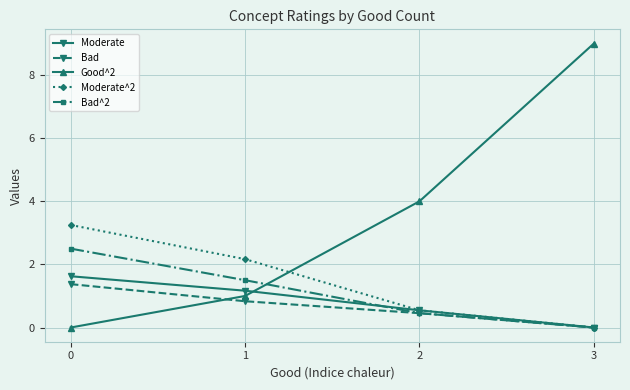

Read the Bad^2 value at 2.

0.5